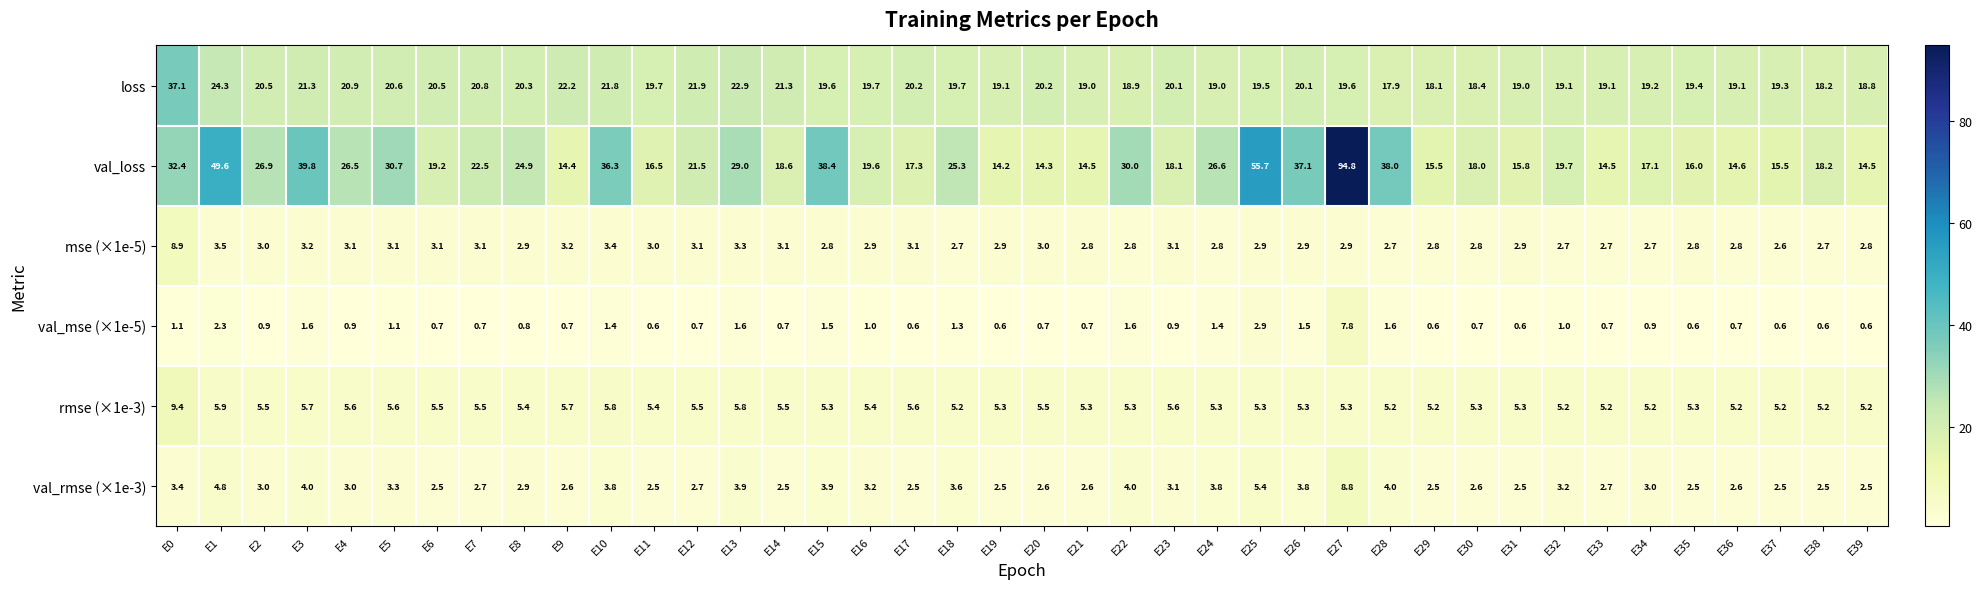

At how many categories does at least one series exceed 53?

2